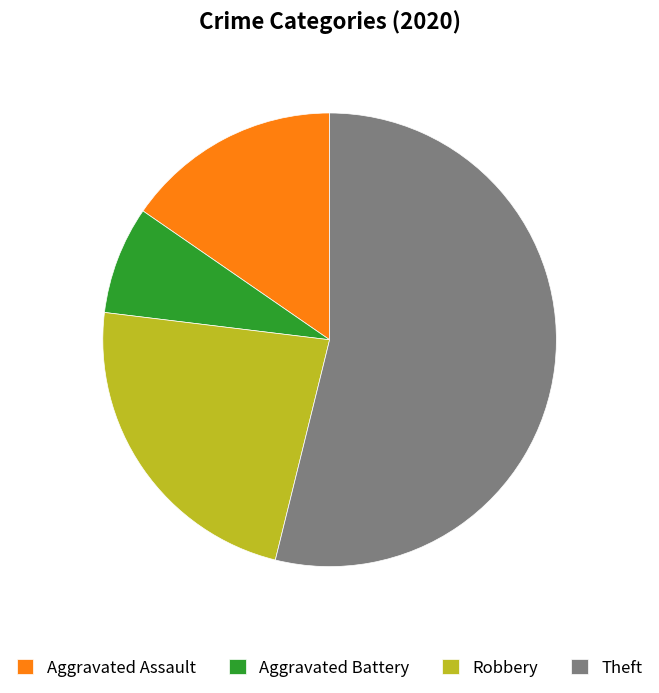

Is it true that Aggravated Battery is 8% of the pie?

True